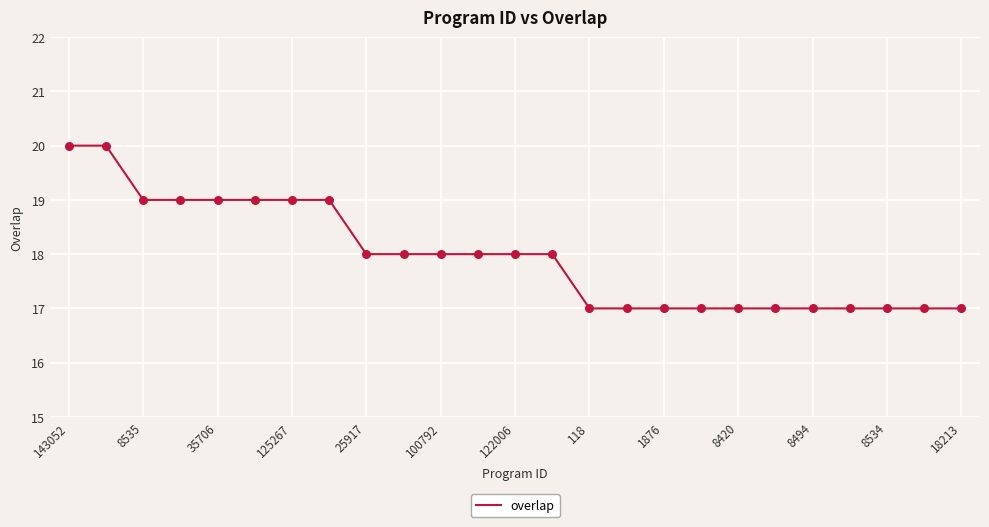

What is the maximum value shown in the chart?

20